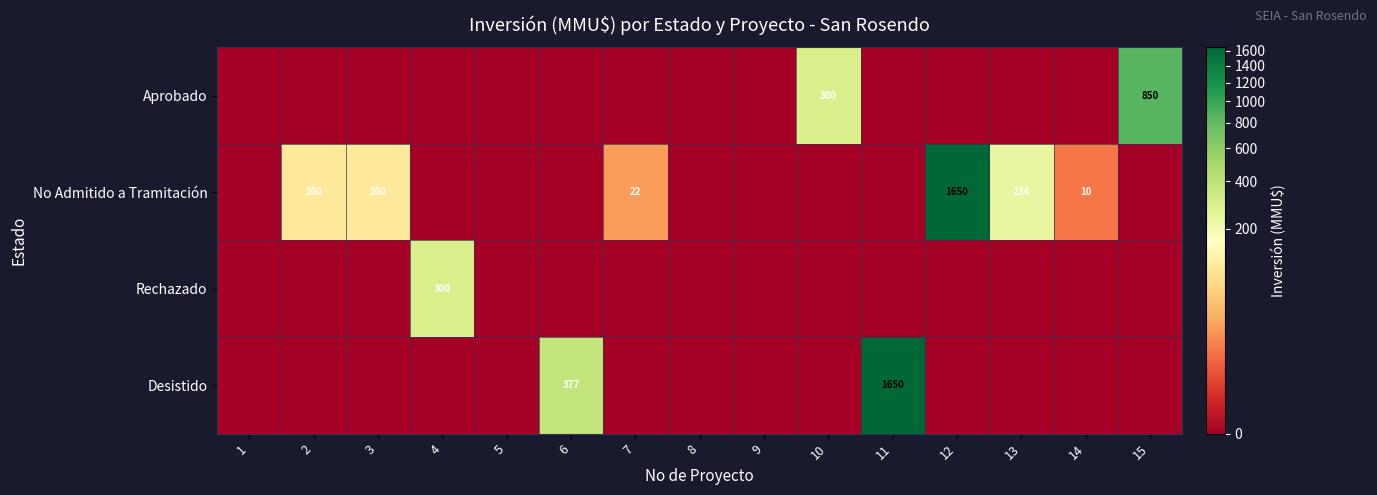

At which label is Aprobado closest to 425?

10